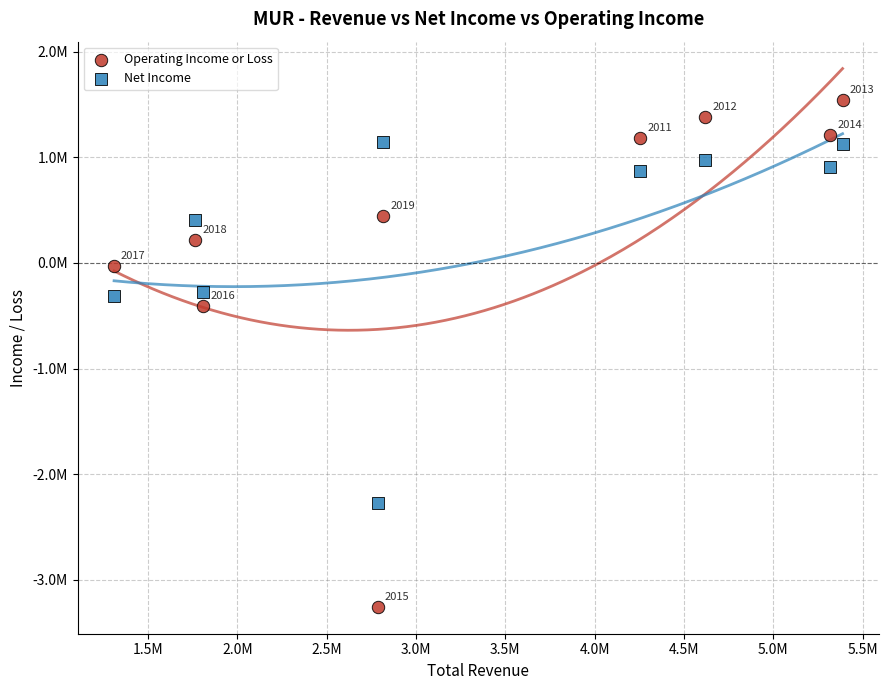

Which series reaches the minimum Y coordinate?

Operating Income or Loss